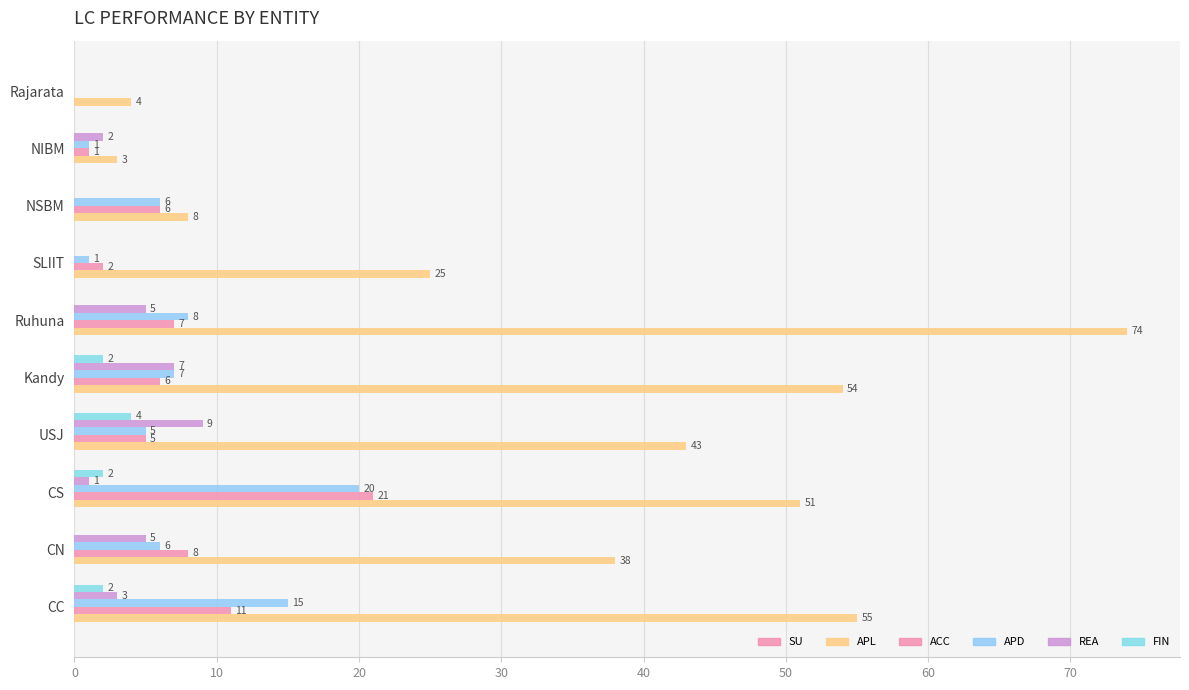

How many values in the FIN series exceed 0?

4